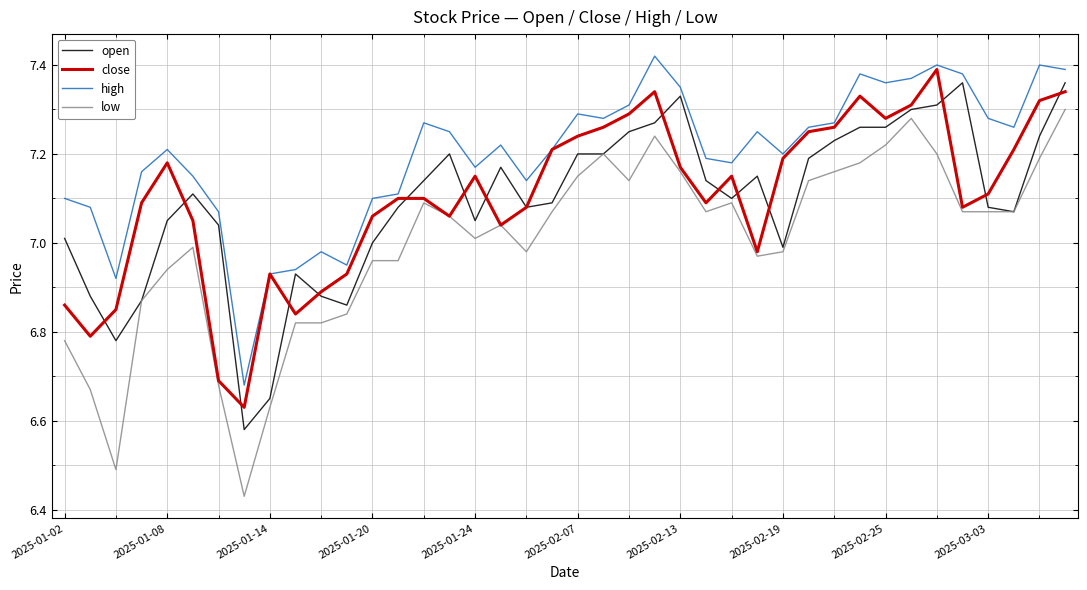

Which series has the largest total across all categories?

high